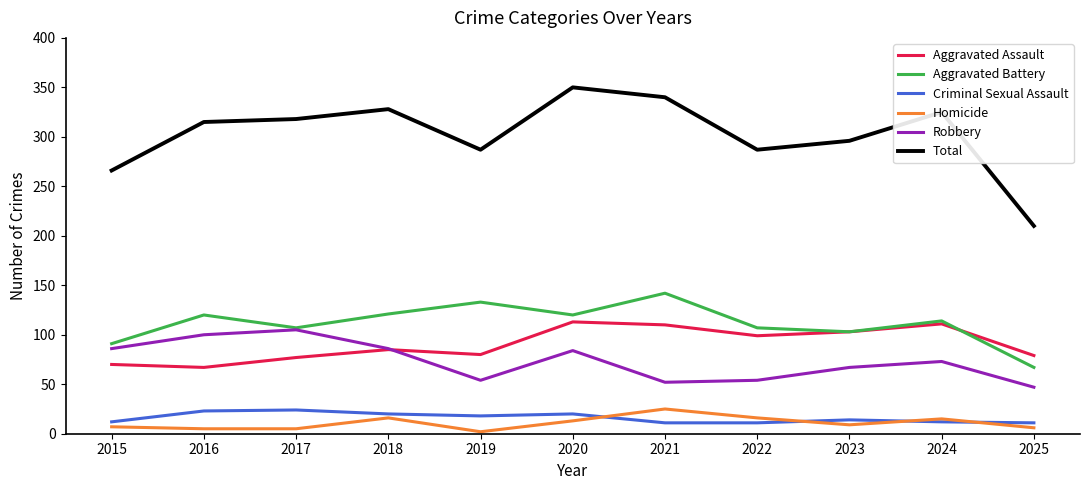

True or false: Homicide and Total intersect in this chart.

False